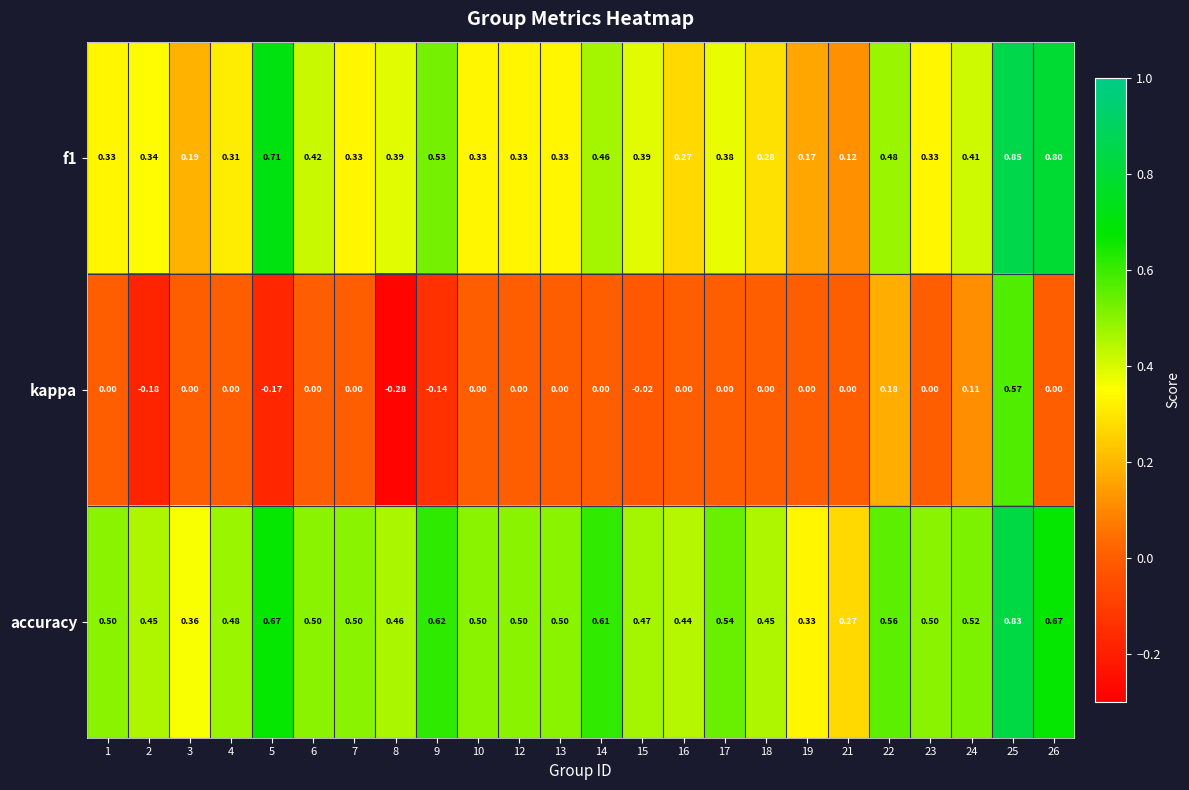

At how many categories does at least one series exceed 0?

24